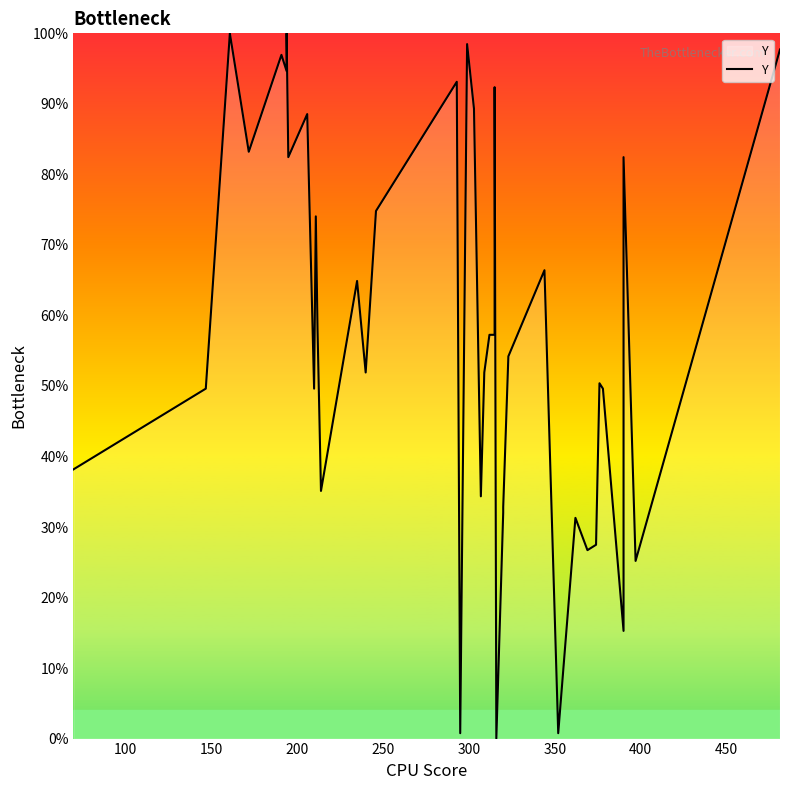

How many data points are less than 57?

20